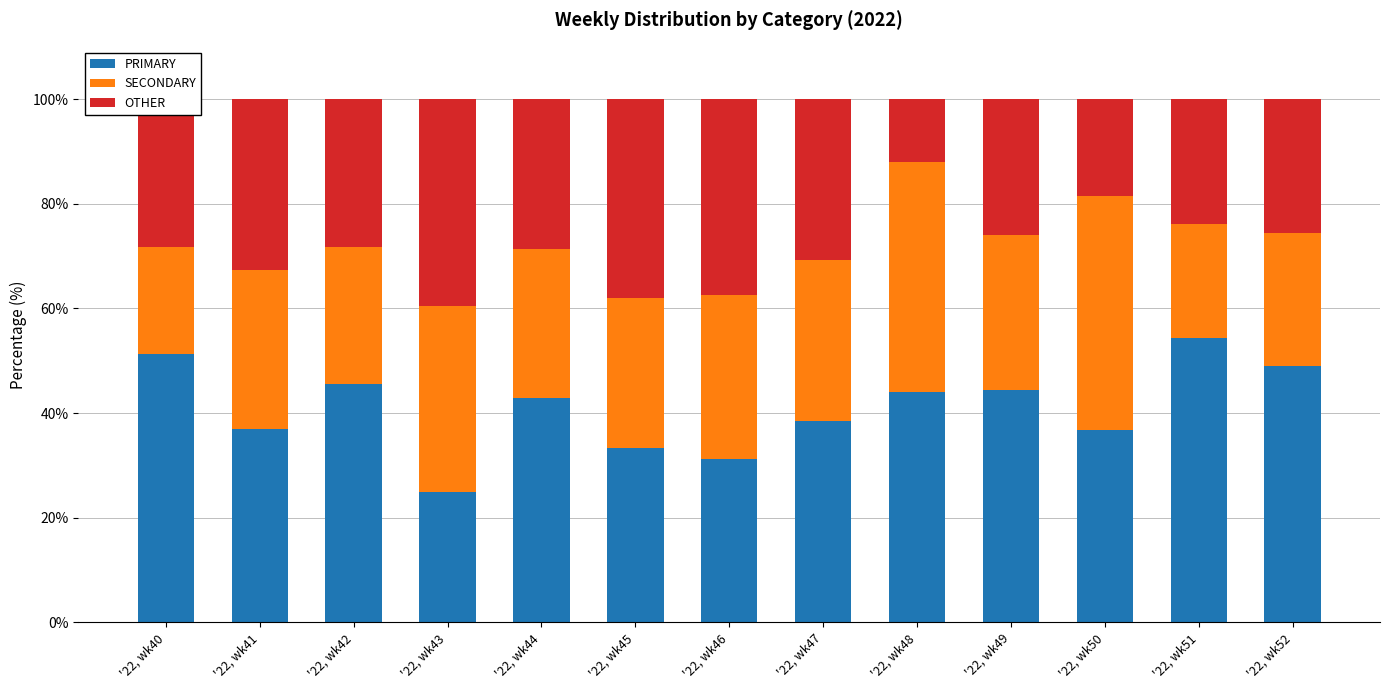

At which label does PRIMARY first exceed 42?

'22, wk40